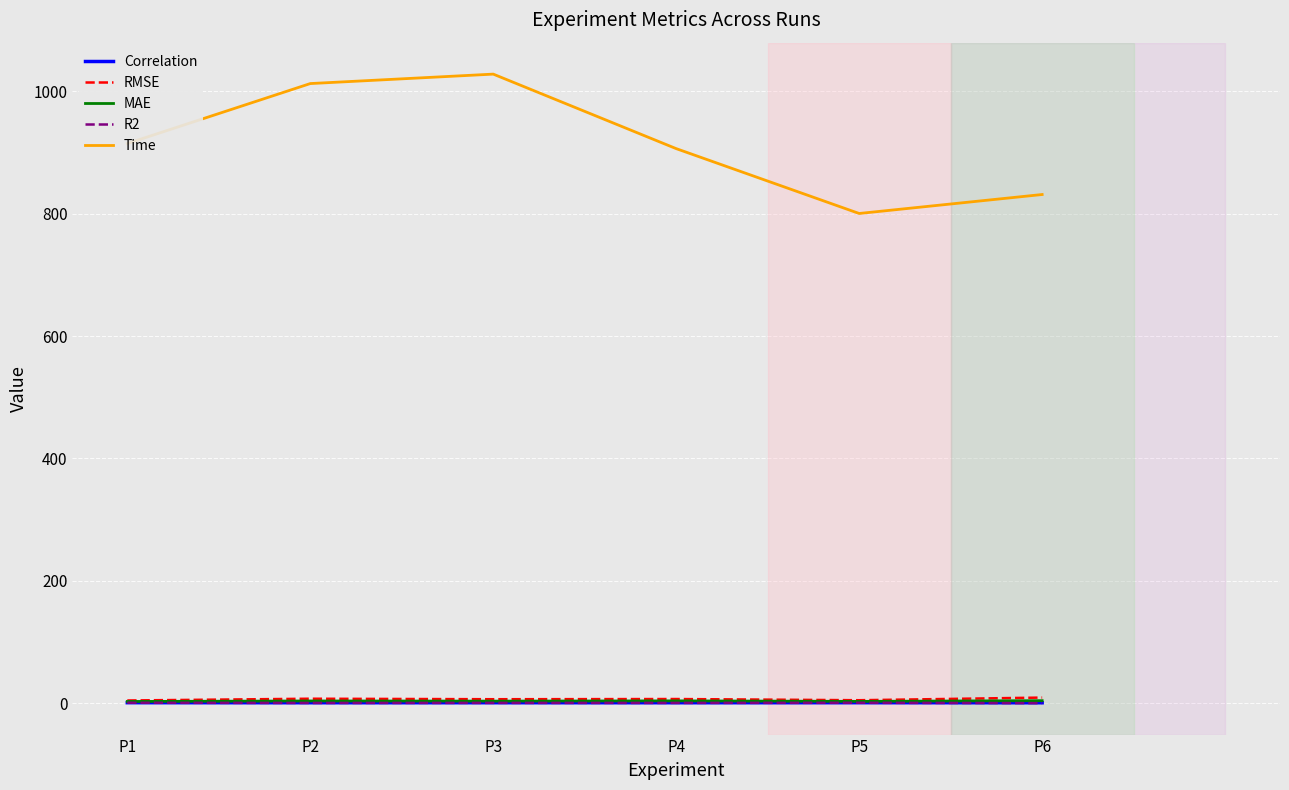

Between P2 and P4, which series saw the biggest shift?

Time